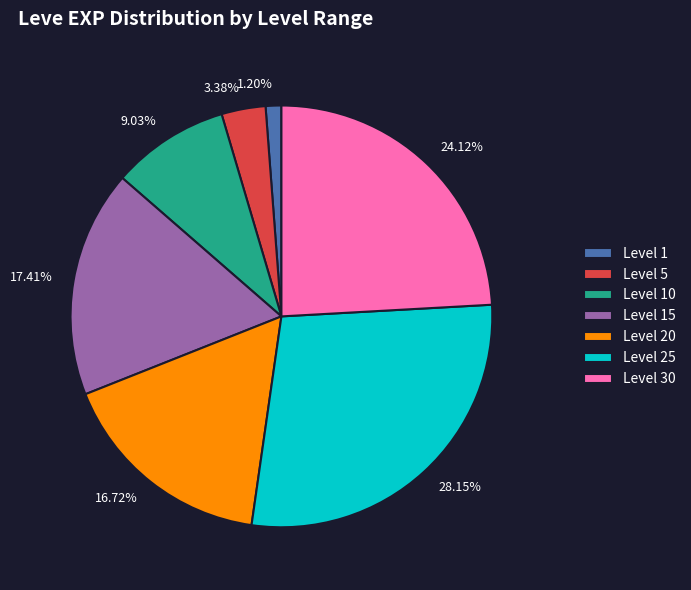

Combined, do 9.03% and 28.15% account for over 50%?

No